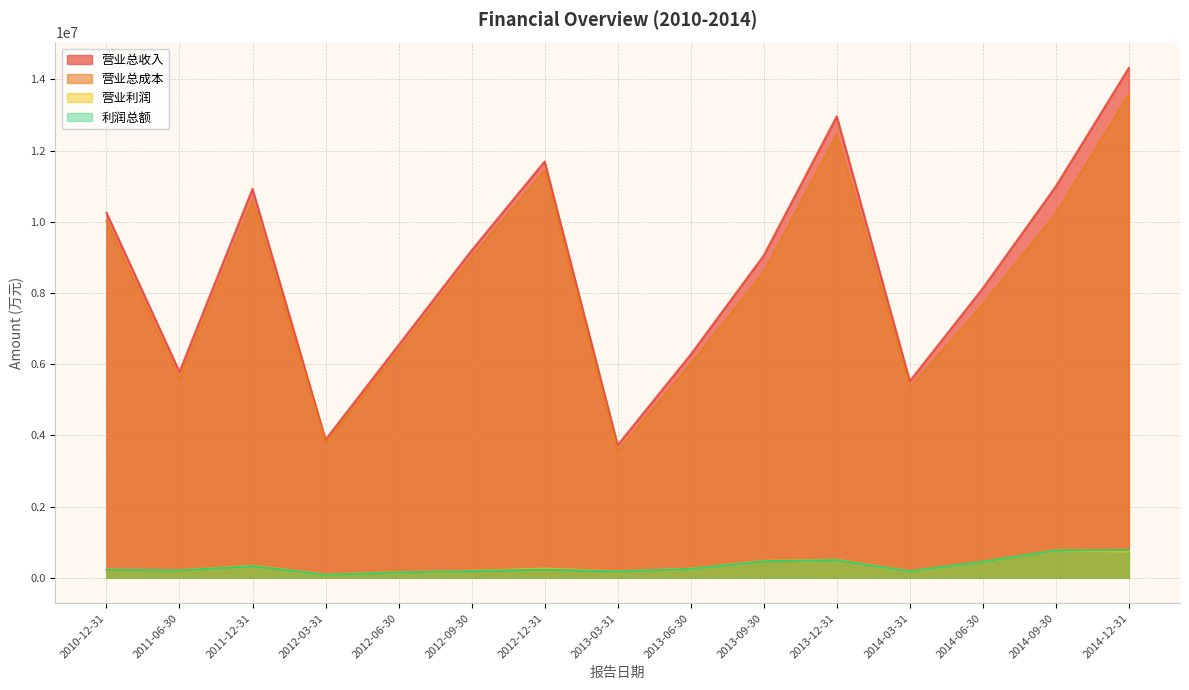

What is the label of the 3rd point from the left?

2011-12-31